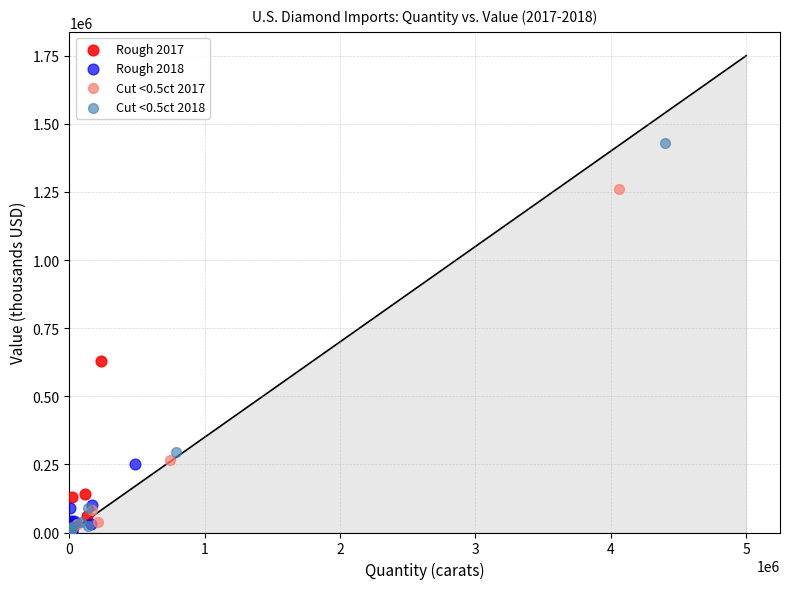

Which series contains the highest Y value?

Cut <0.5ct 2018